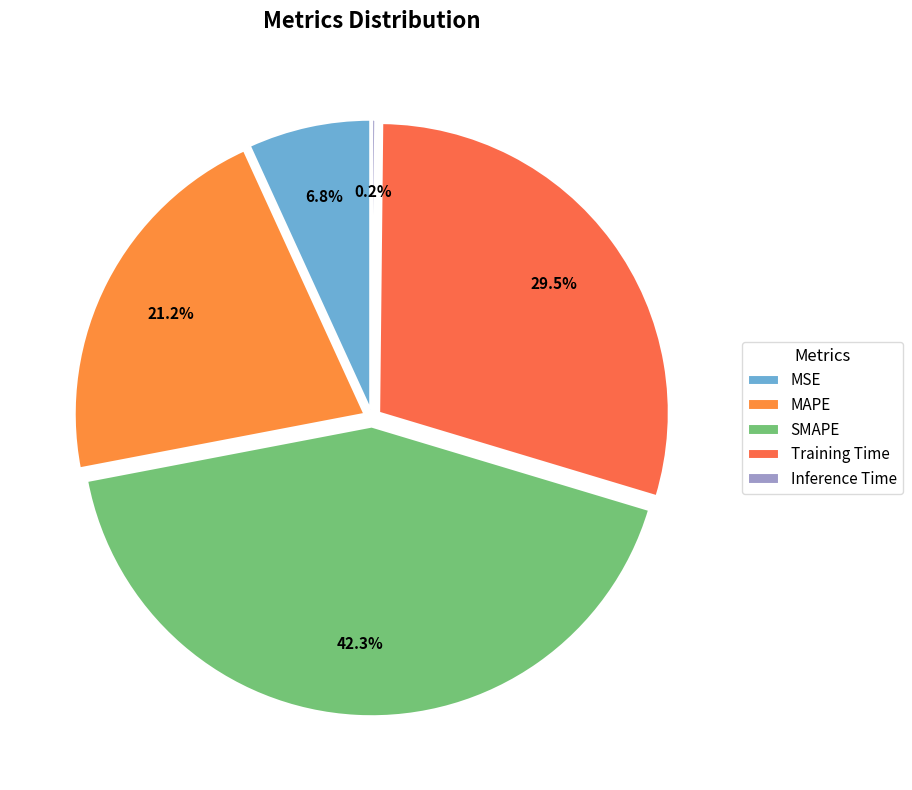

Does any single category account for the majority?

No